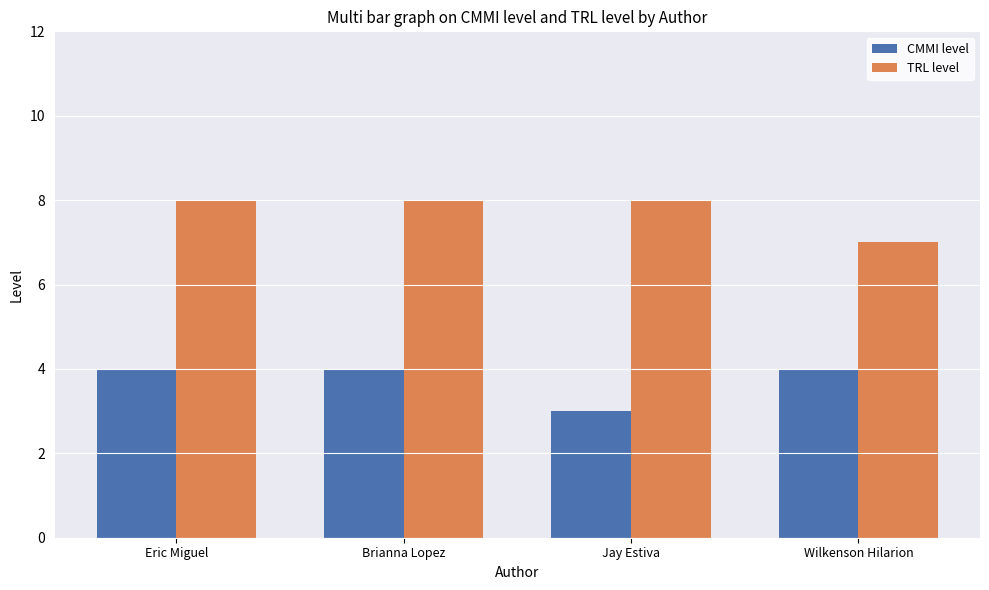

How many series are shown in this chart?

2